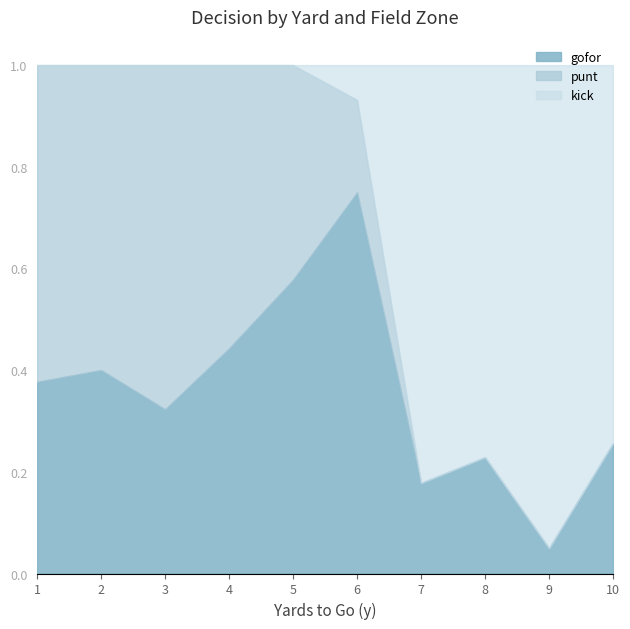

List the labels in order of gofor value, largest first.

6, 5, 4, 2, 1, 3, 10, 8, 7, 9